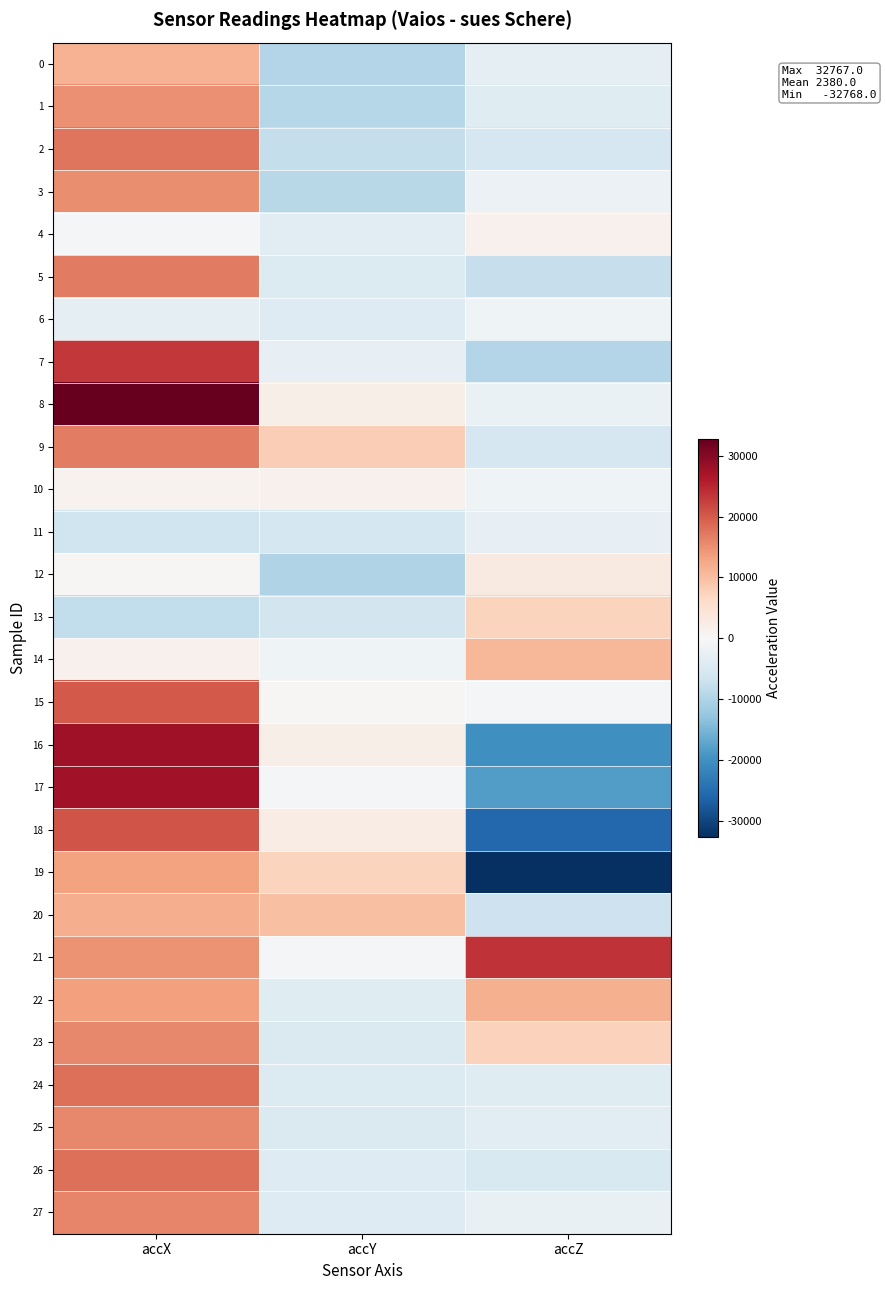

At how many categories does at least one series exceed 4317?

3